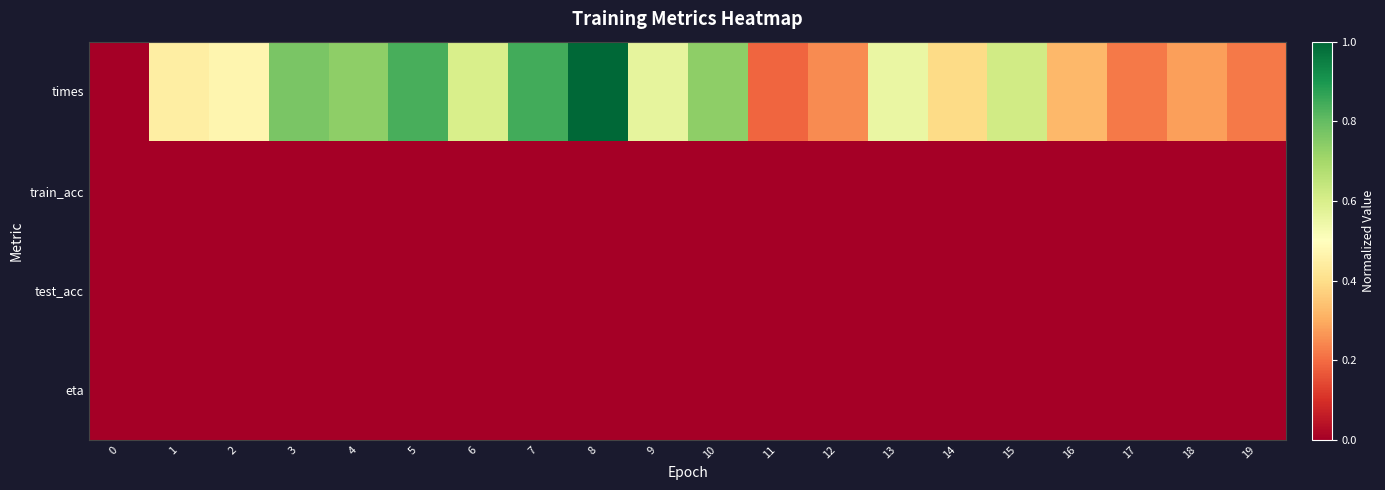

Reading left to right, extract all data points from this chart.

times: 0=0.0	1=0.4	2=0.5	3=0.8	4=0.7	5=0.8	6=0.6	7=0.8	8=1.0	9=0.6	10=0.7	11=0.2	12=0.2	13=0.6	14=0.4	15=0.6	16=0.3	17=0.2	18=0.3	19=0.2
train_acc: 0=0.0	1=0.0	2=0.0	3=0.0	4=0.0	5=0.0	6=0.0	7=0.0	8=0.0	9=0.0	10=0.0	11=0.0	12=0.0	13=0.0	14=0.0	15=0.0	16=0.0	17=0.0	18=0.0	19=0.0
test_acc: 0=0.0	1=0.0	2=0.0	3=0.0	4=0.0	5=0.0	6=0.0	7=0.0	8=0.0	9=0.0	10=0.0	11=0.0	12=0.0	13=0.0	14=0.0	15=0.0	16=0.0	17=0.0	18=0.0	19=0.0
eta: 0=0.0	1=0.0	2=0.0	3=0.0	4=0.0	5=0.0	6=0.0	7=0.0	8=0.0	9=0.0	10=0.0	11=0.0	12=0.0	13=0.0	14=0.0	15=0.0	16=0.0	17=0.0	18=0.0	19=0.0